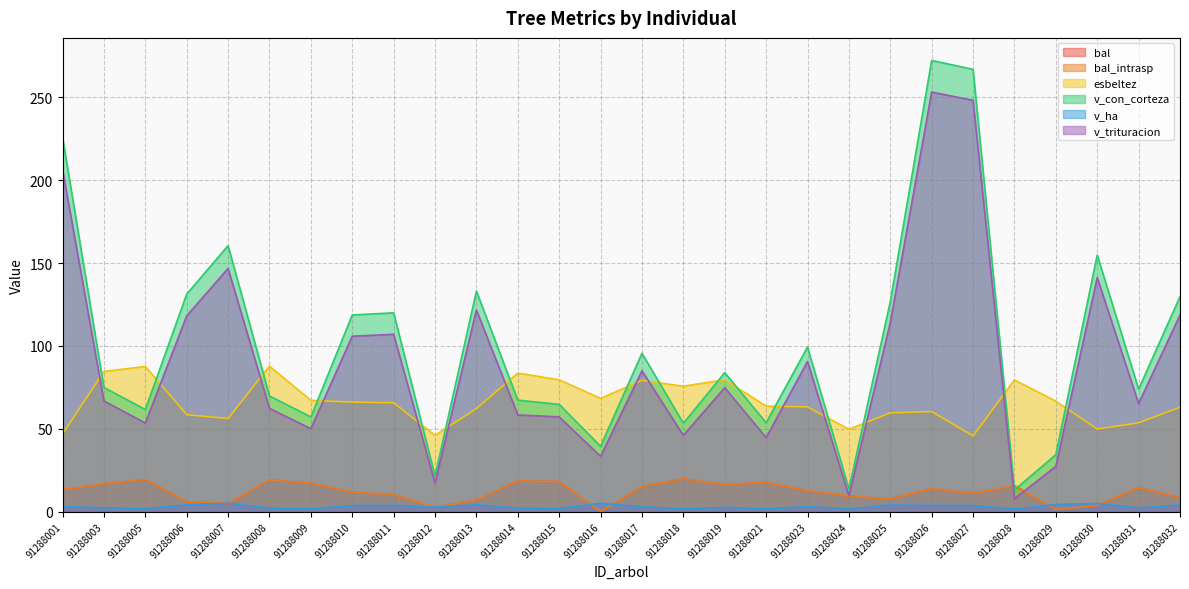

Which label corresponds to the largest value in the chart?

91288026